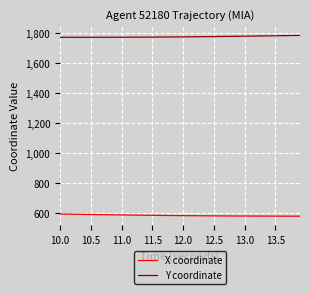

Count the number of data series in this chart.

2